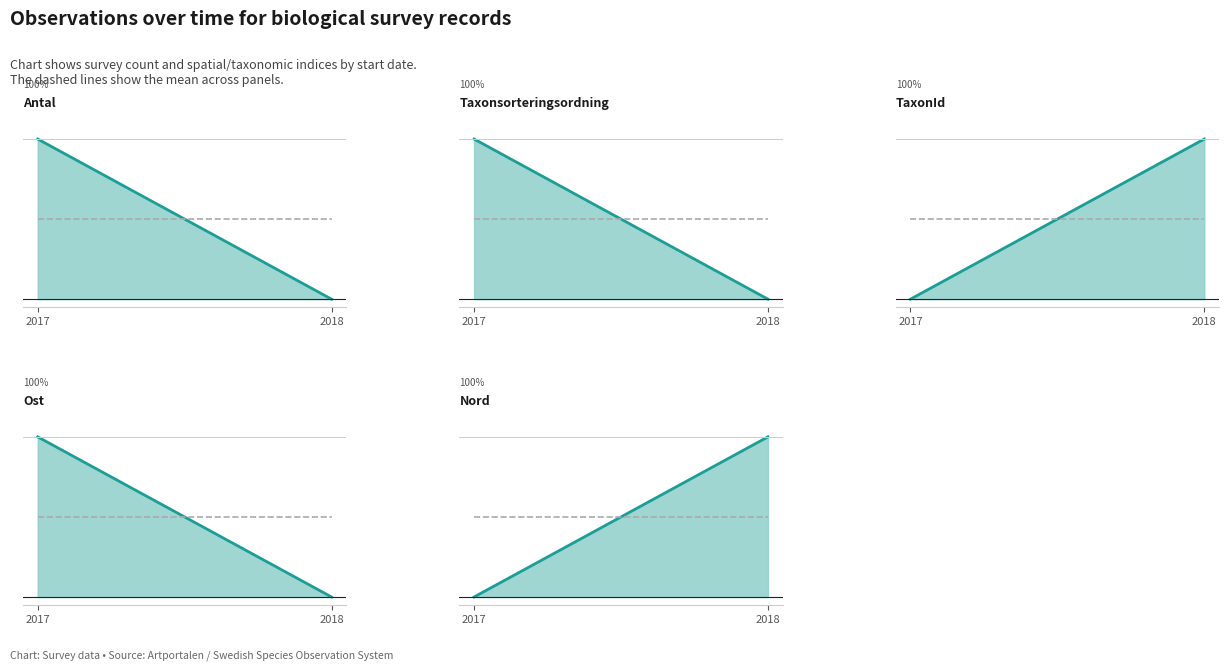

Is it true that Nord equals 53 at 2018?

False